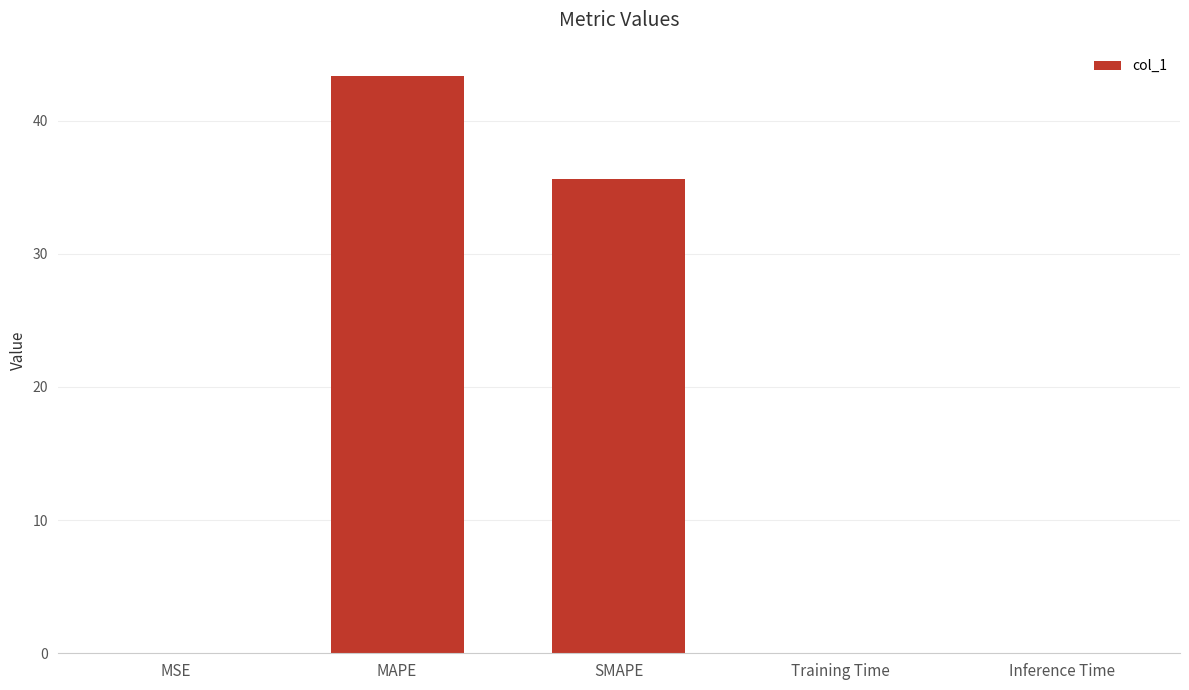

At which label is the value closest to 21?

SMAPE